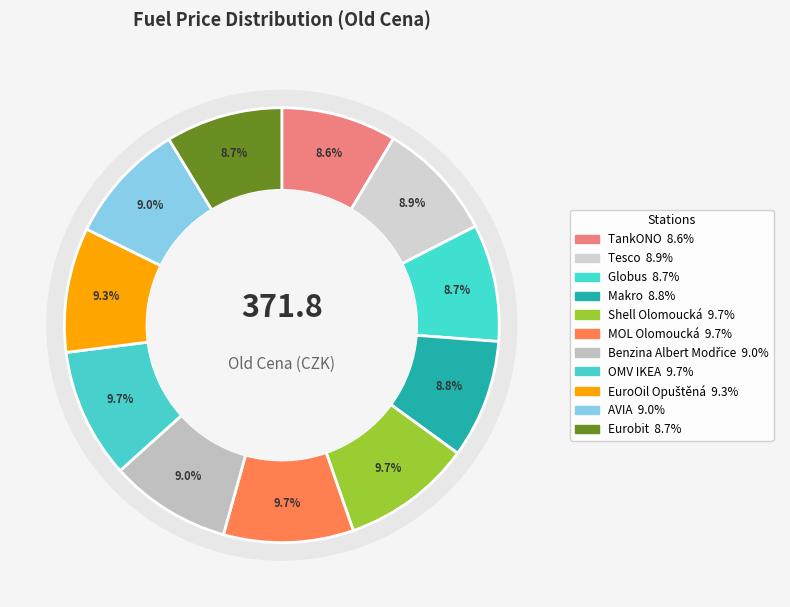

To the nearest percent, what percentage of the pie is AVIA?

9%